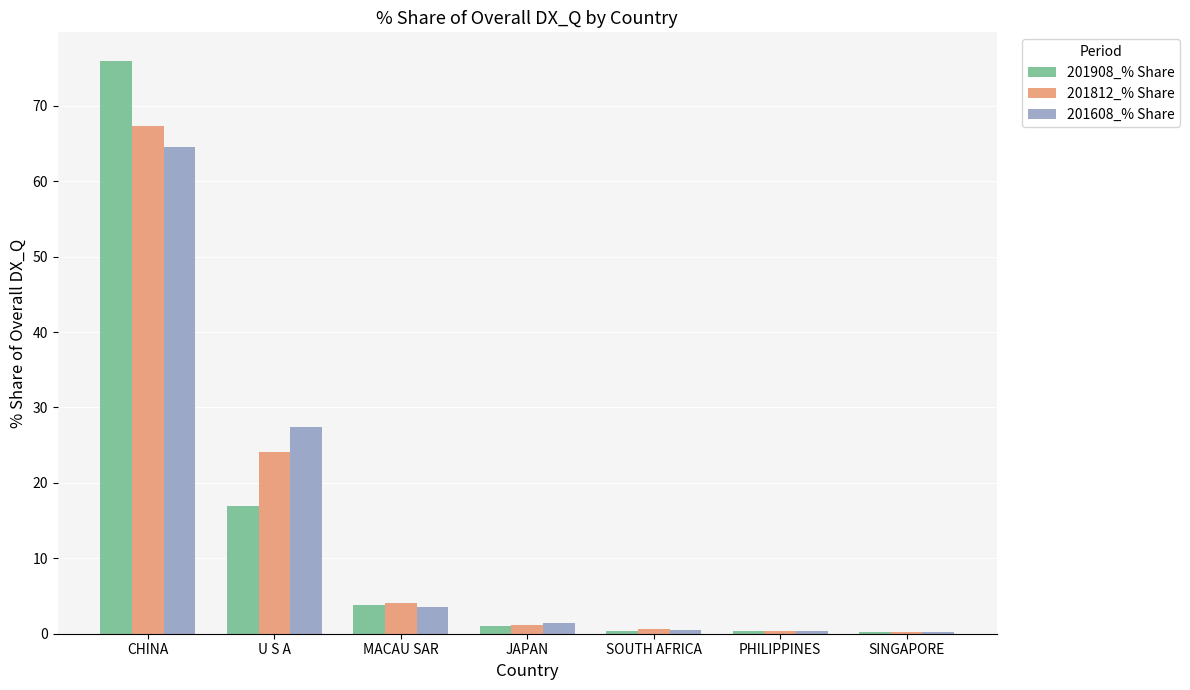

What is the sum of the 201908_% Share values at CHINA and MACAU SAR?

79.8